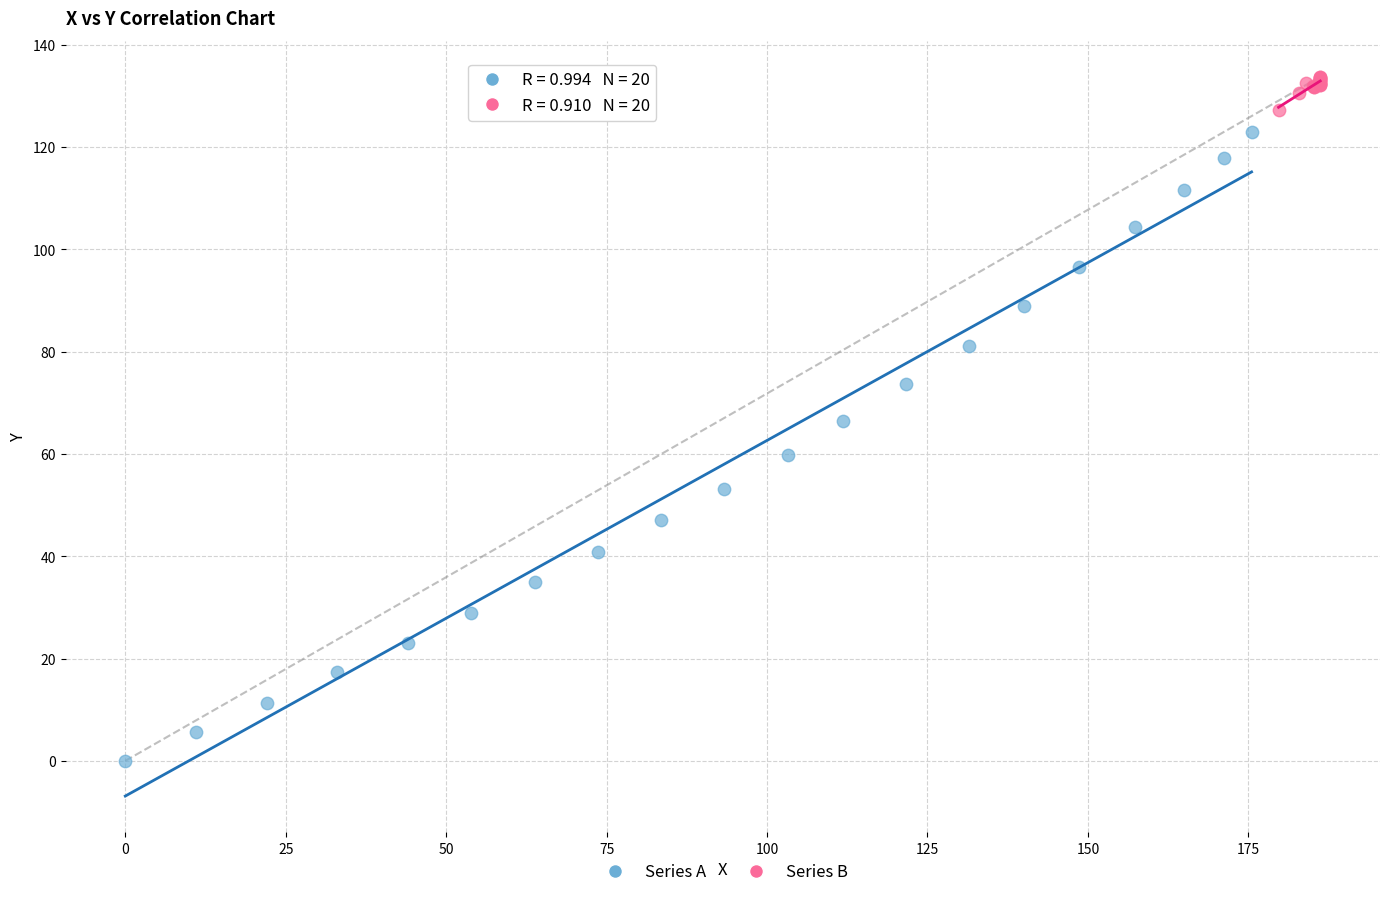

Which series contains the lowest Y value?

Series A